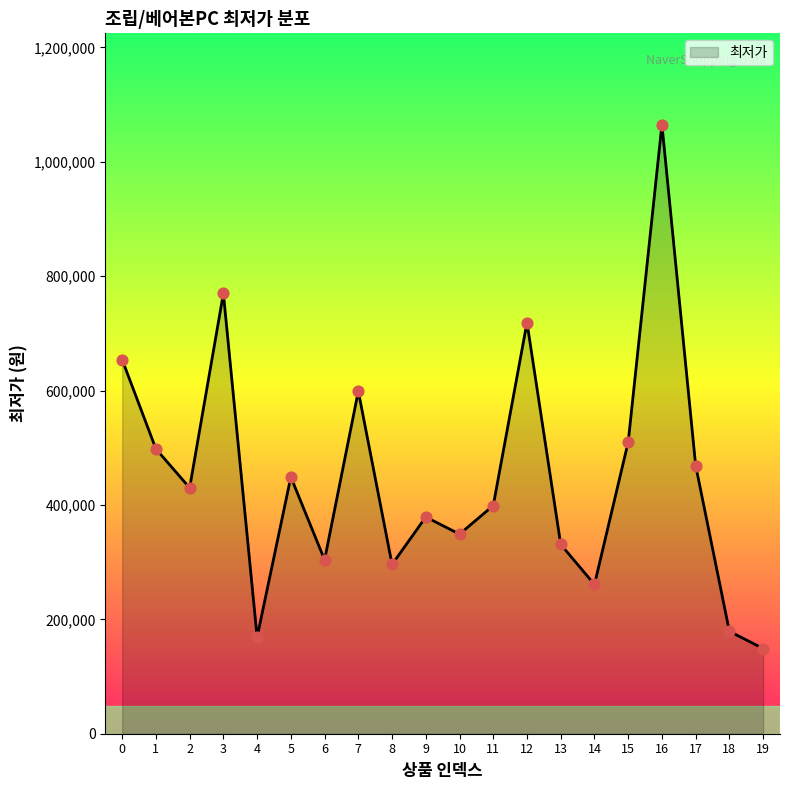

Approximately how many times larger is the value at 16 compared to 7?

1.8